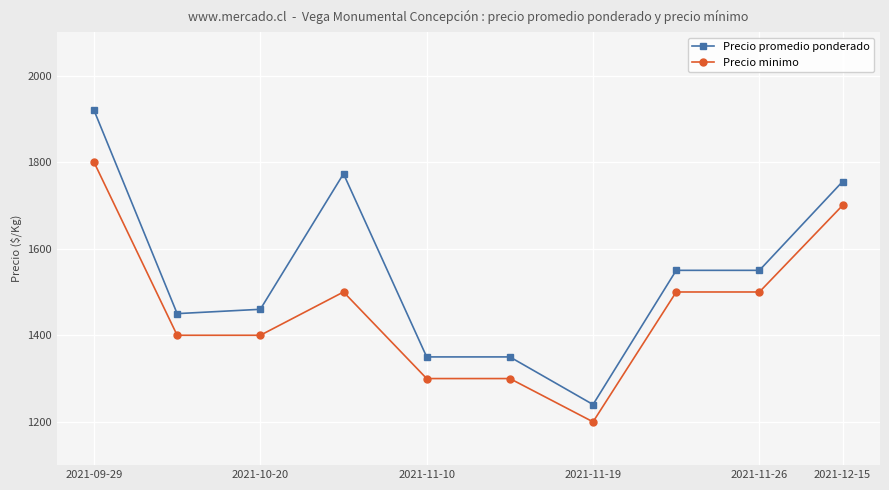

What is the value of the Precio promedio ponderado point at the 10th from the left?

1755